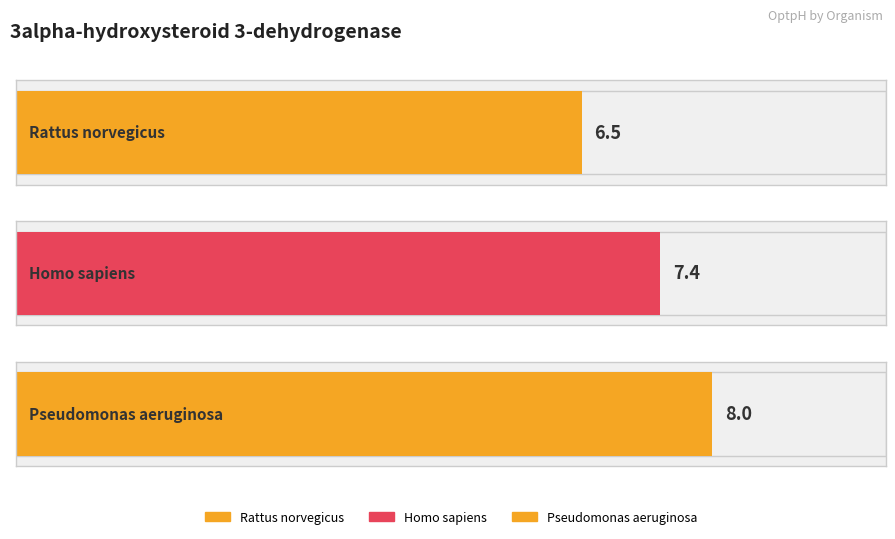

What is the value of the 1st bar from the left?

6.5